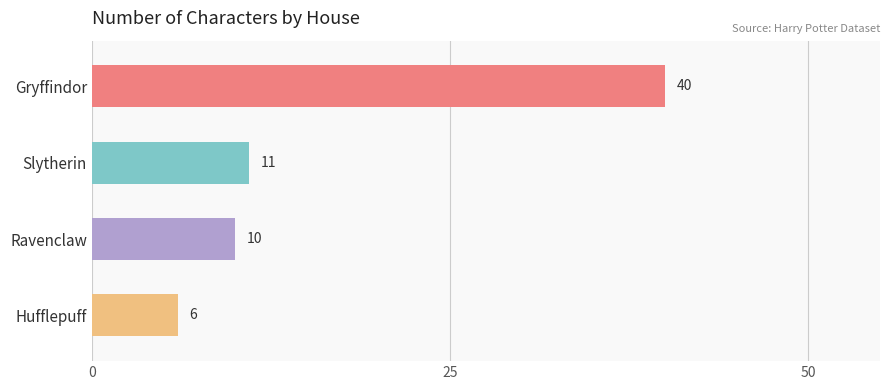

How many data points does each series have?

4